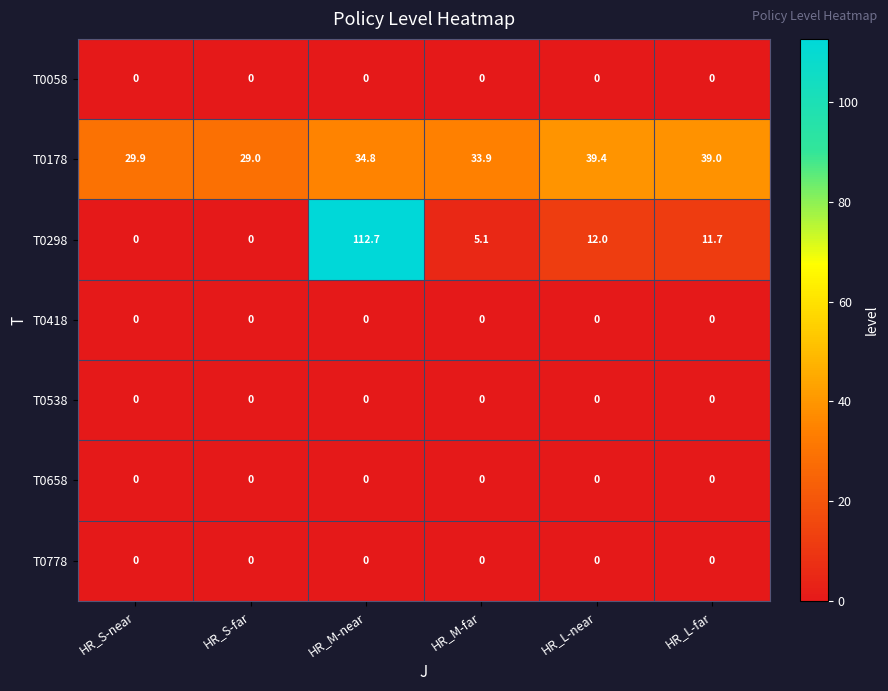

What is the greatest value displayed?

112.7